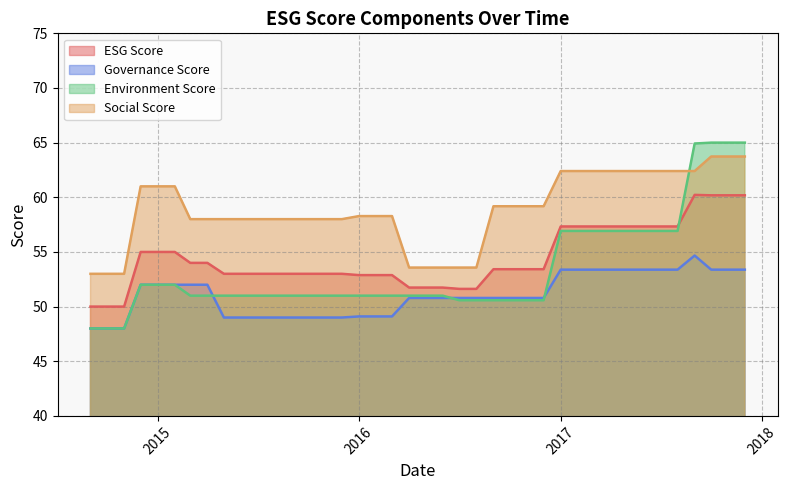

Which series has the largest range (max minus min)?

Environment Score